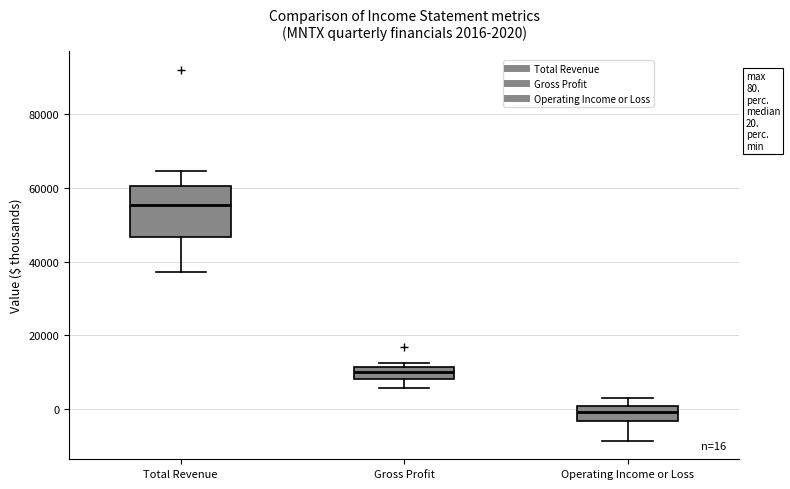

Which box's median line is the lowest?

Operating Income or Loss